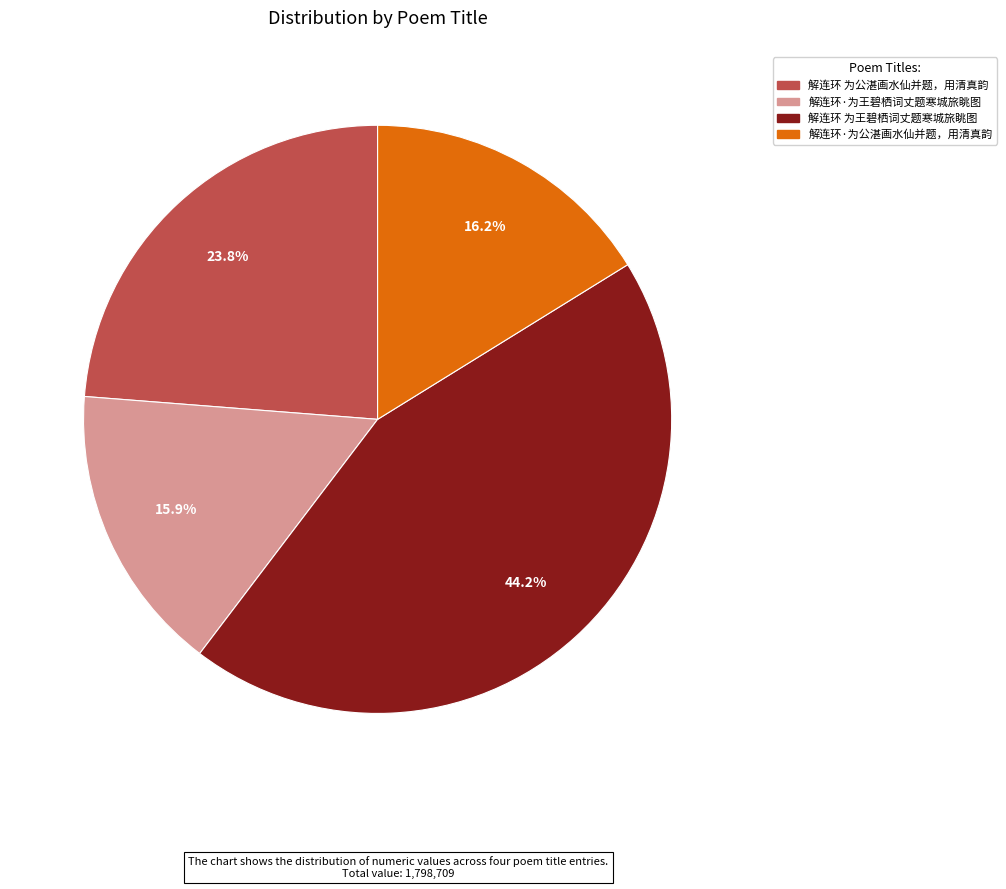

How many segments does this pie chart have?

4